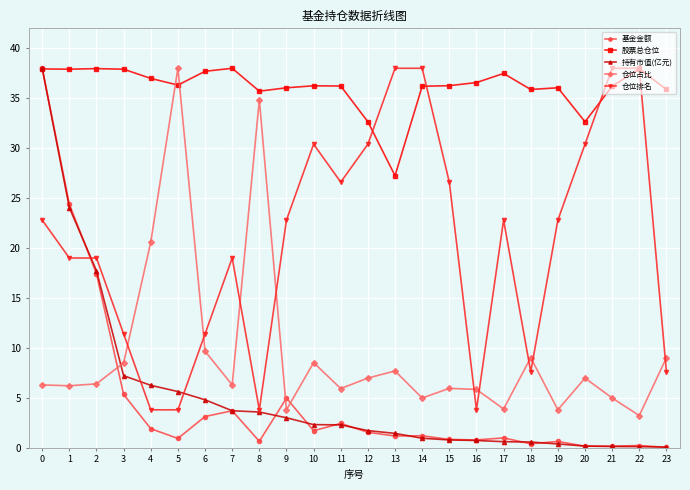

What is the value of the 持有市值(亿元) point at the 7th from the left?

4.8